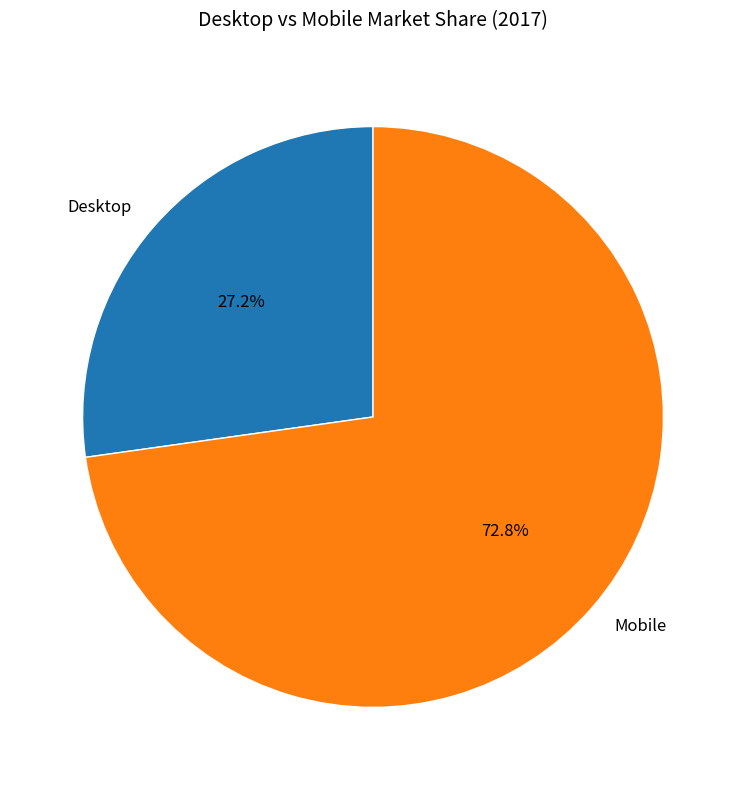

Is there a majority slice in this chart?

Yes